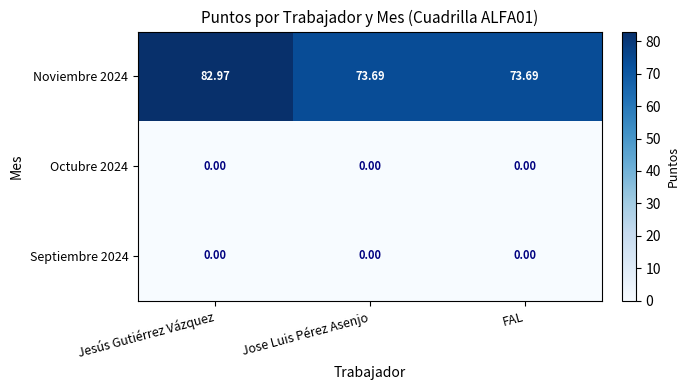

Is the value of Noviembre 2024 at FAL greater than the value of Octubre 2024 at Jesús Gutiérrez Vázquez?

Yes